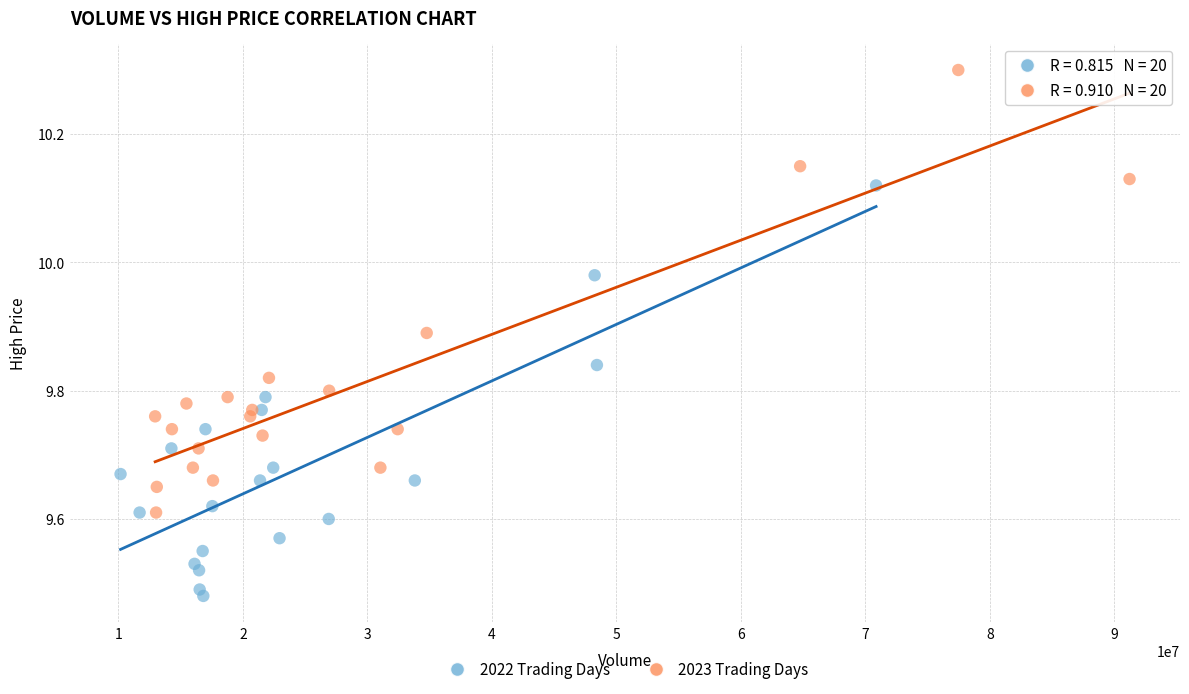

Which series contains the lowest Y value?

2022 Trading Days